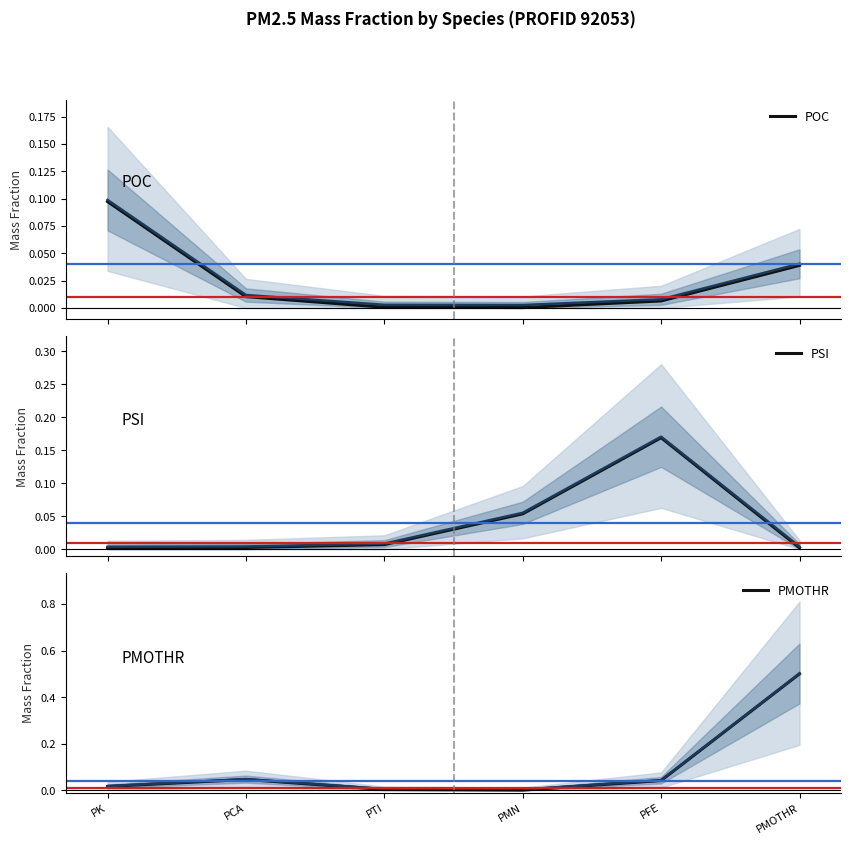

At which category does PMOTHR reach its first local valley?

PMN